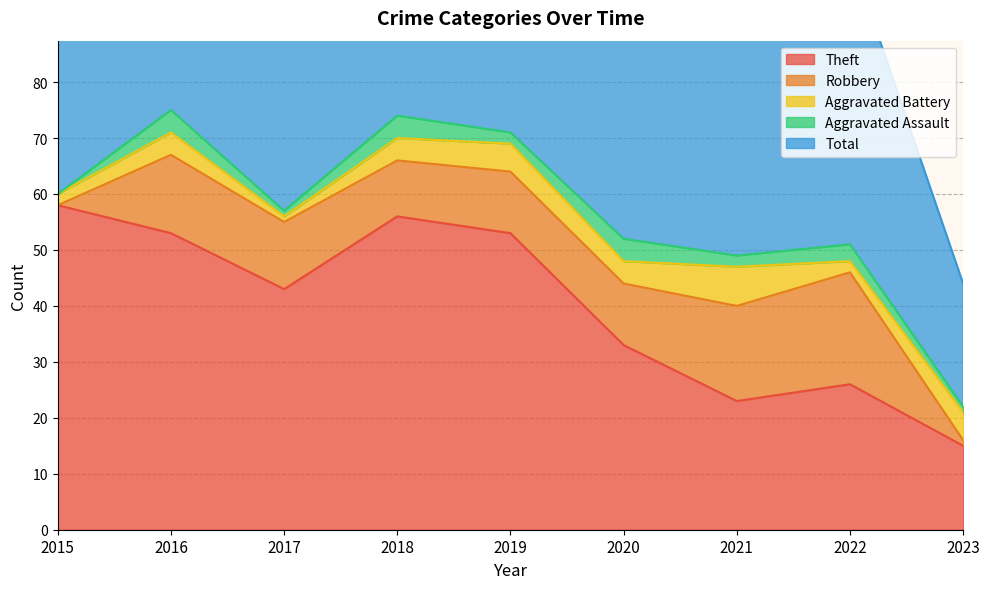

True or false: Robbery has more than 2 interior local peaks.

False